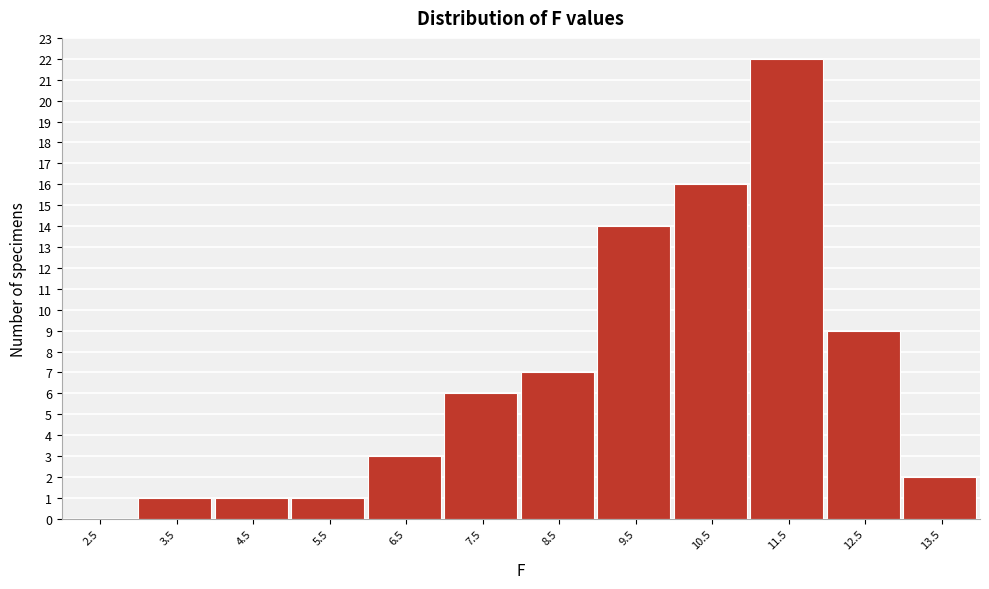

Reading left to right, transcribe this chart: for each bar, give the range it covers on the x-axis and its height. The values are not printed on the chart, so give them approximately, as read against the axis.

2 to 3: 0
3 to 4: 1
4 to 5: 1
5 to 6: 1
6 to 7: 3
7 to 8: 6
8 to 9: 7
9 to 10: 14
10 to 11: 16
11 to 12: 22
12 to 13: 9
13 to 14: 2